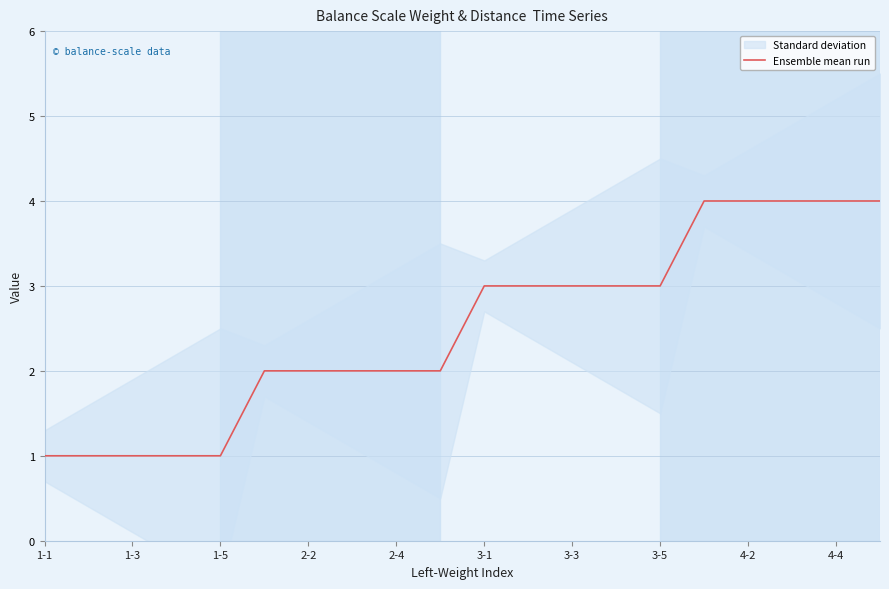

What is the greatest value displayed?

4